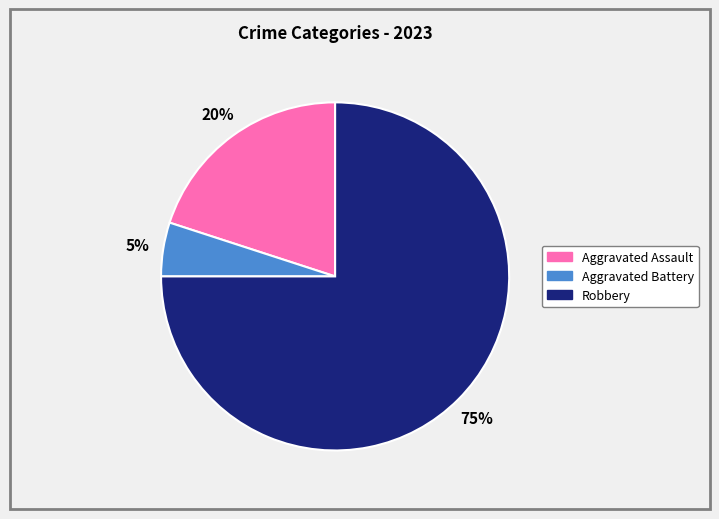

How many segments does this pie chart have?

3